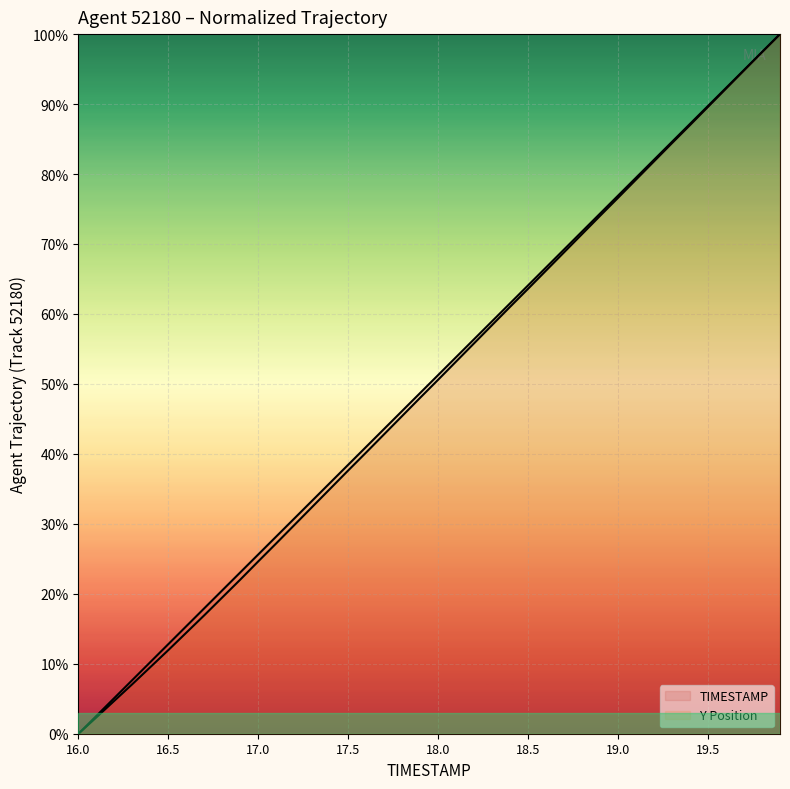

The value of Y at 19.8 is 130.7. True or false?

False